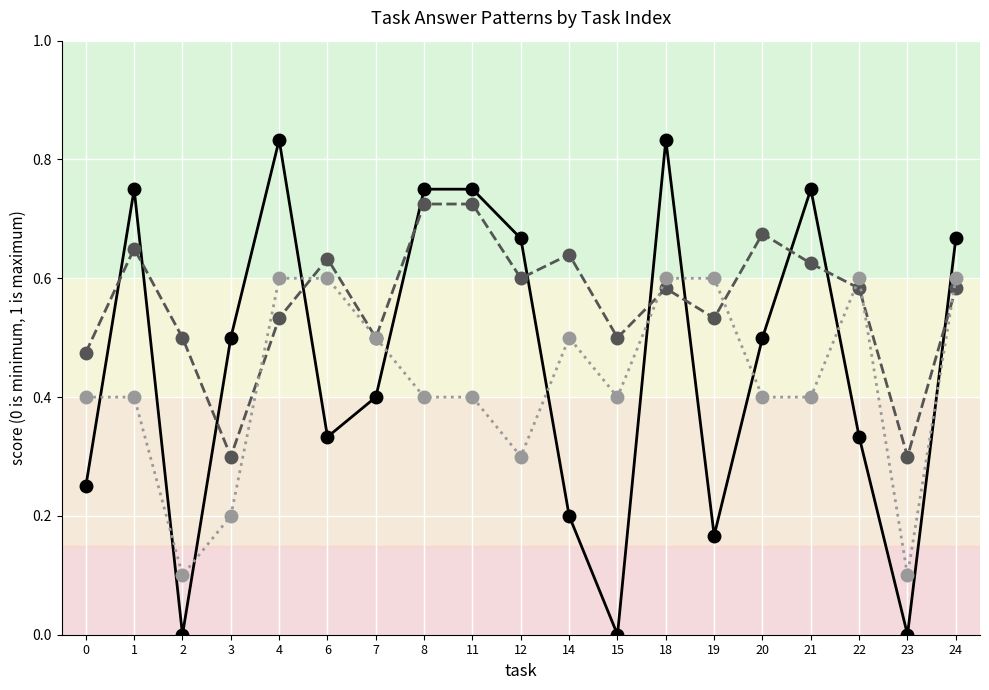

What is the total value across all series at 0?

1.1